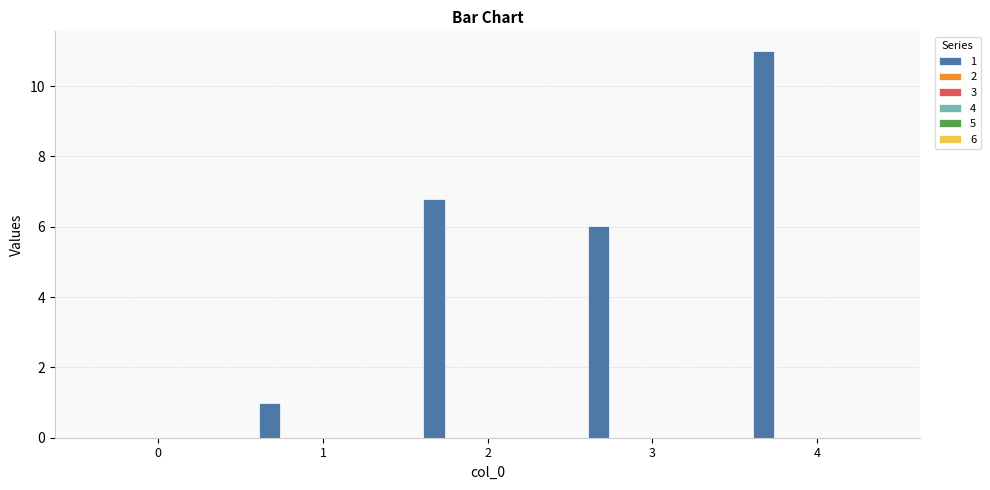

What is the greatest value displayed?

11.0